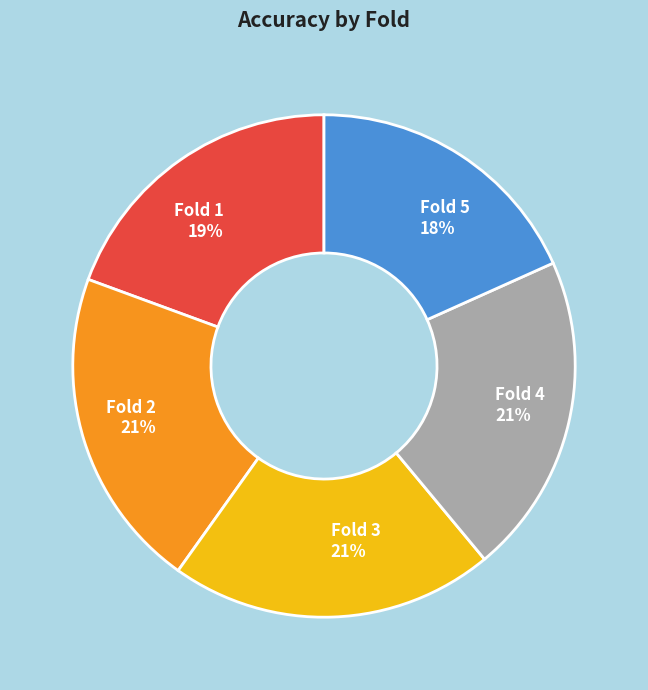

Combined, do Fold 2 and Fold 5 account for over 50%?

No